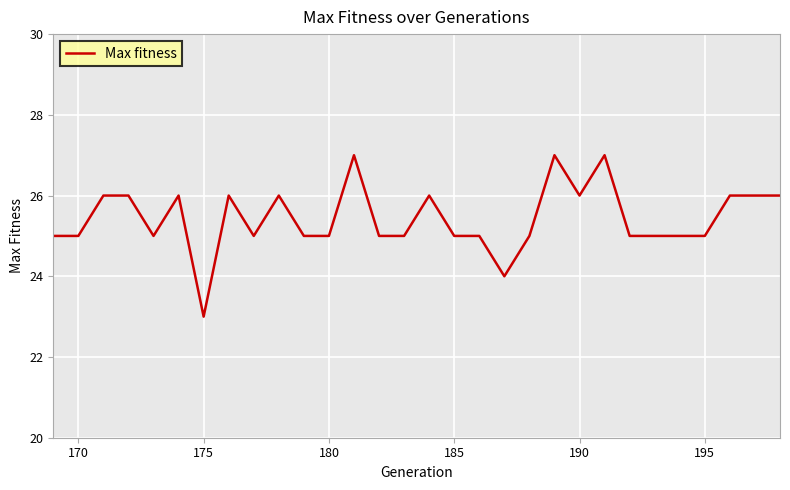

What is the maximum value shown in the chart?

27